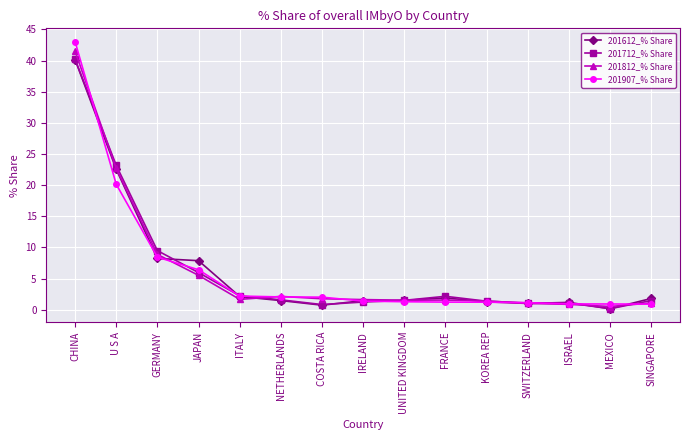

List the series in order of their overall mean, lowest first.

201907_% Share, 201612_% Share, 201712_% Share, 201812_% Share